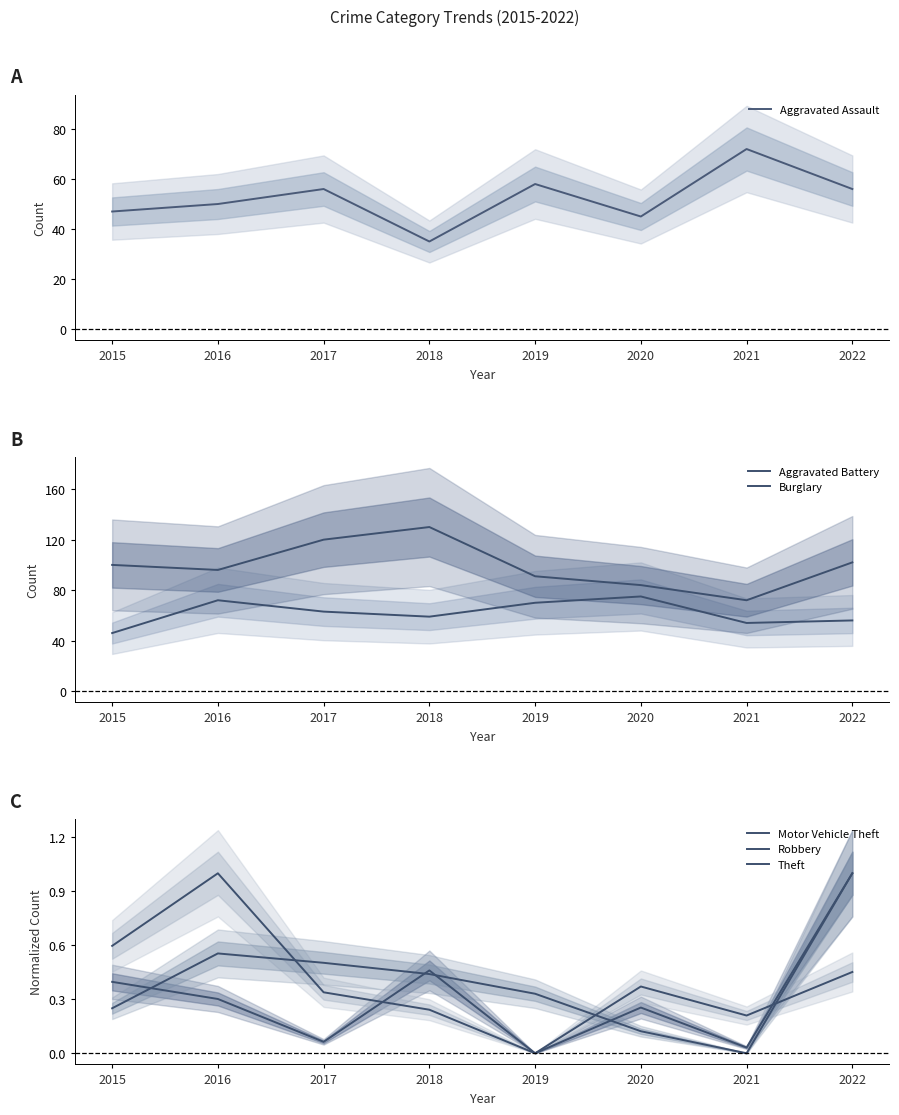

What is the difference between the maximum and minimum values in the Robbery series?

1.0